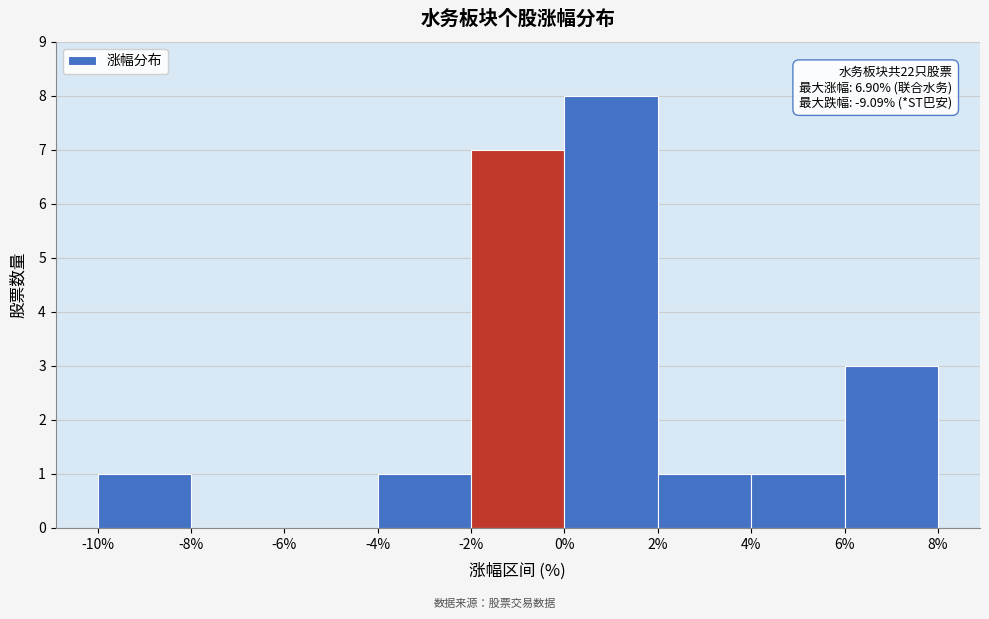

Over which range of the x-axis is the bar tallest?

0% to 2%